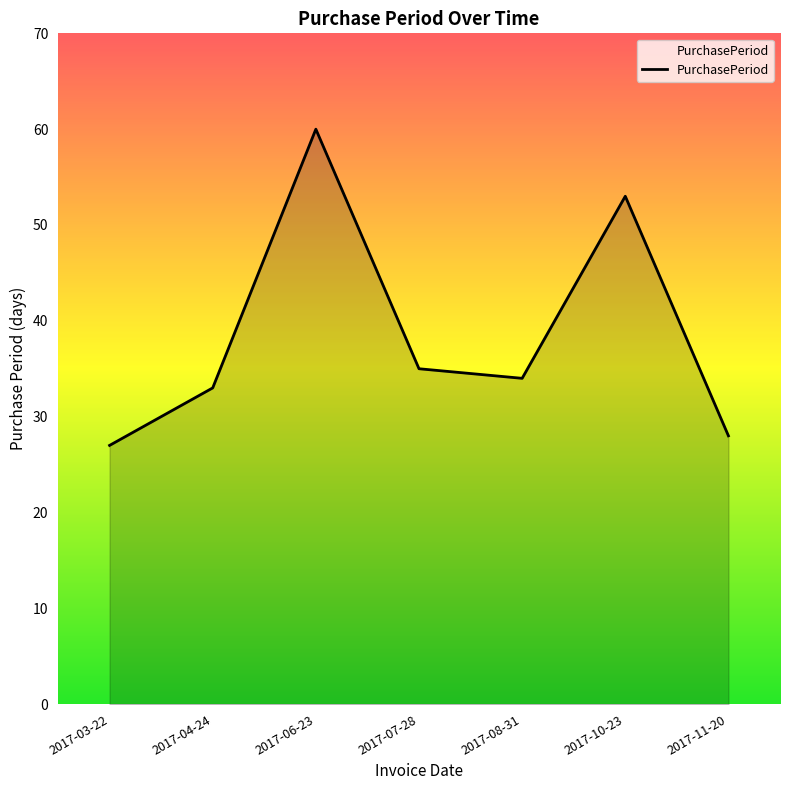

How many interior local peaks (higher than both neighbors) does the data have?

2